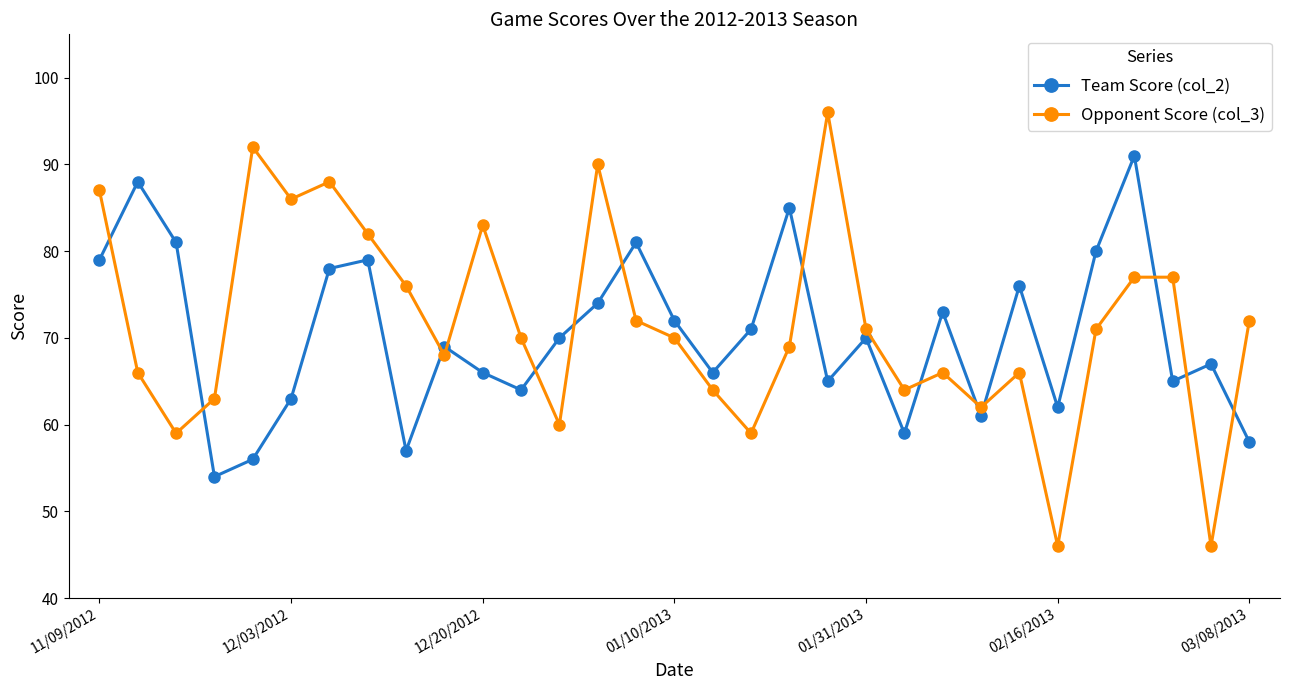

What is the sum of all Team Score (col_2) values?

2180